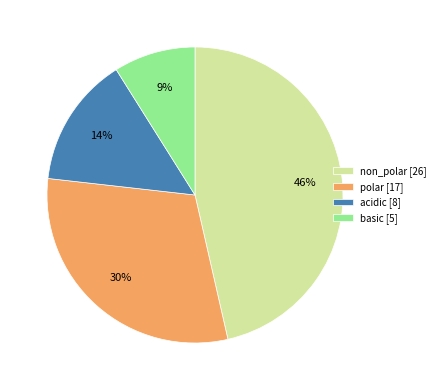

To the nearest percent, what portion does non_polar represent?

46%